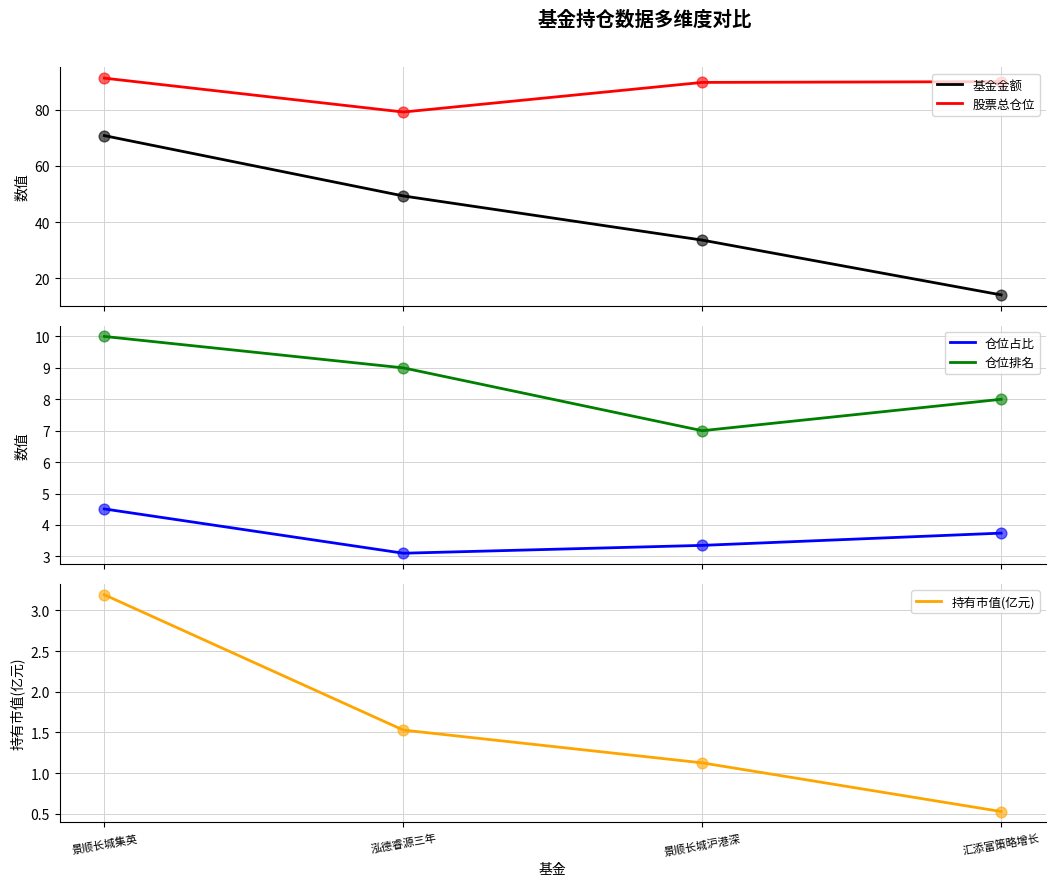

At how many categories does at least one series exceed 22?

4